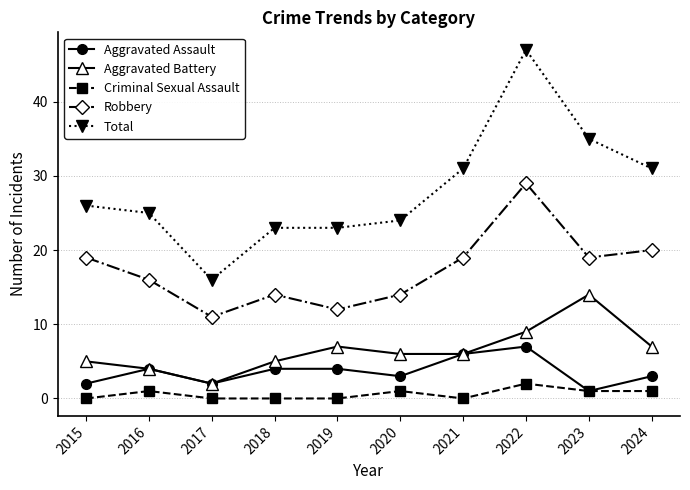

Which series has the largest range (max minus min)?

Total